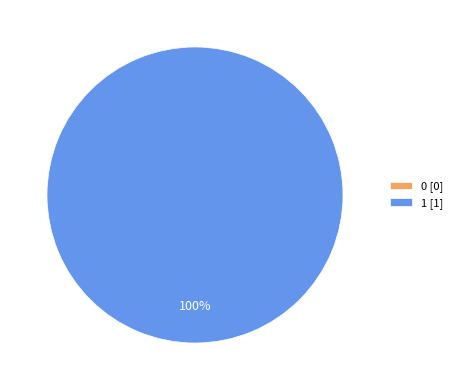

To the nearest percent, what is the difference between the 1 and 0 slice percentages?

100%